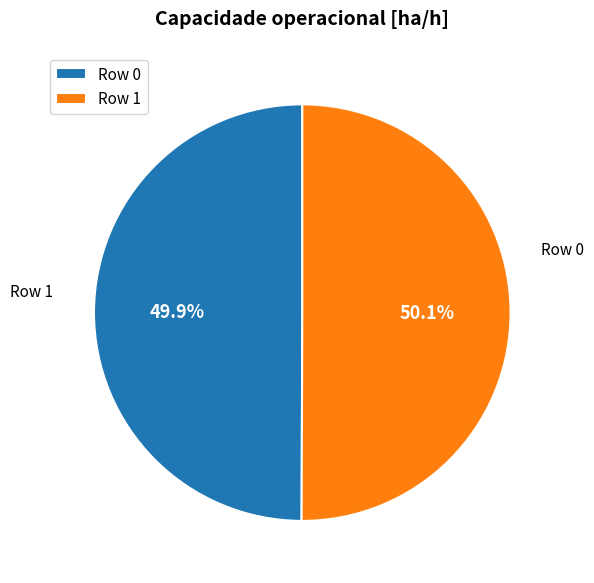

To the nearest percent, what is the average slice percentage?

50%